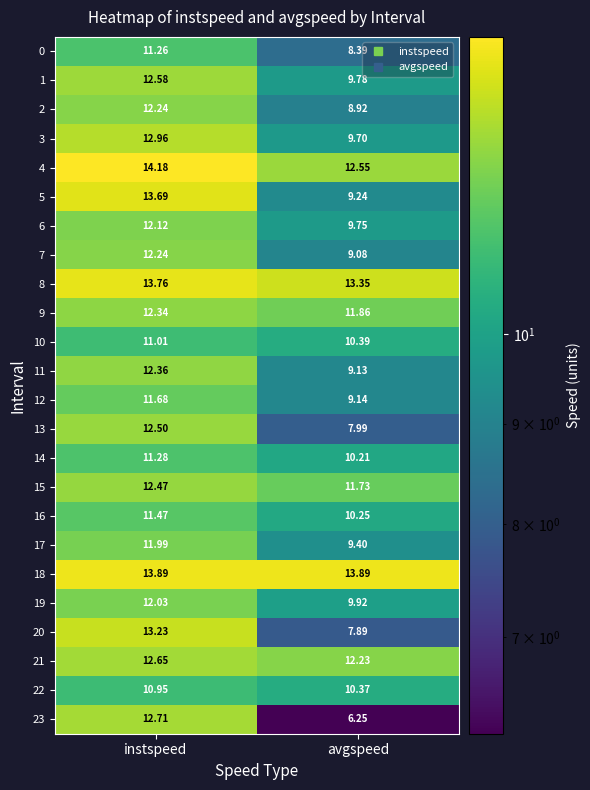

Between instspeed and avgspeed, which series saw the biggest shift?

23